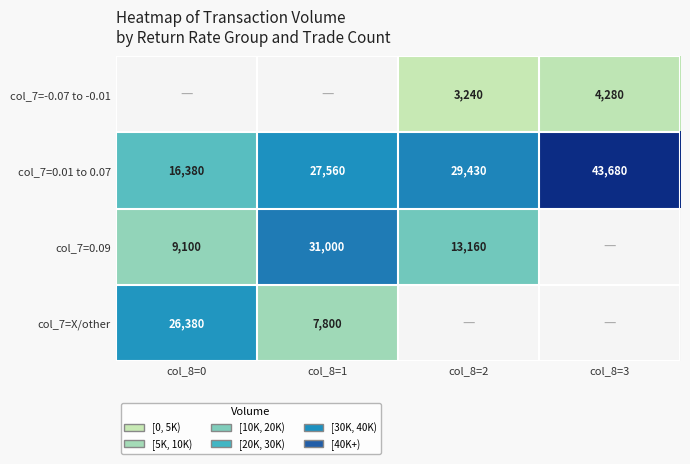

What value does the col_7=0.01 to 0.07 series have at col_8=0, to the nearest 10?

16380